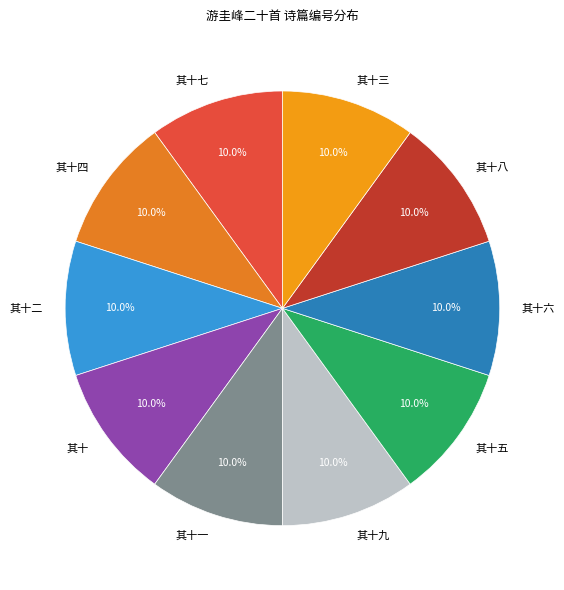

Is there a majority slice in this chart?

No